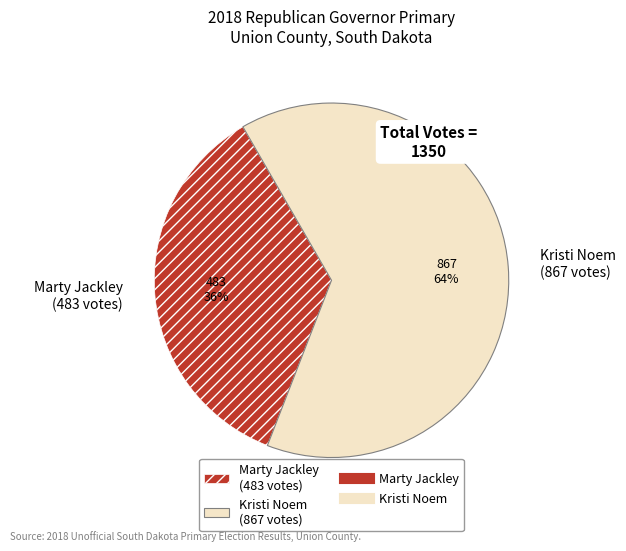

How many segments does this pie chart have?

2